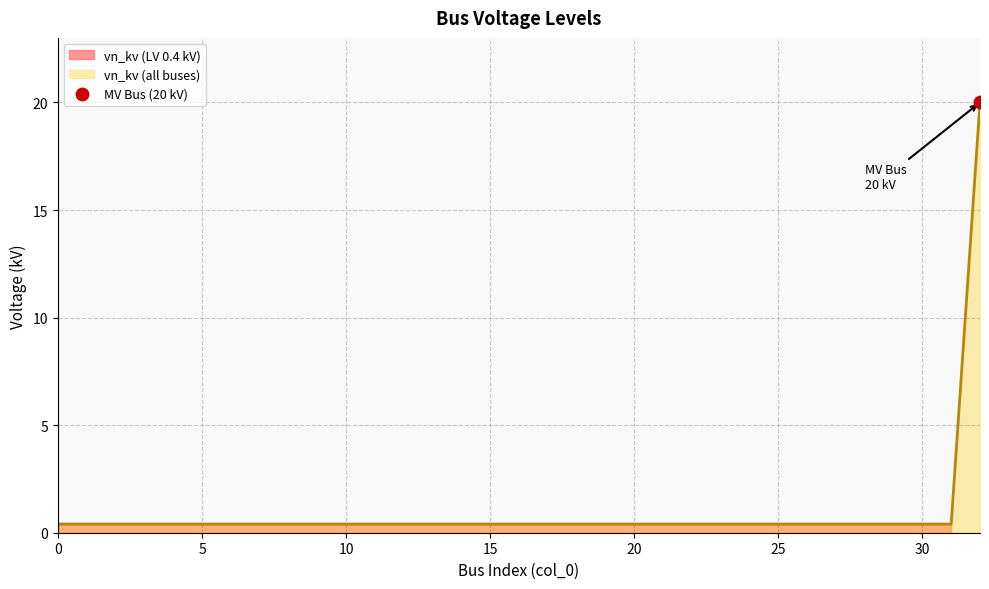

Between 20 and 29, which is larger?

20